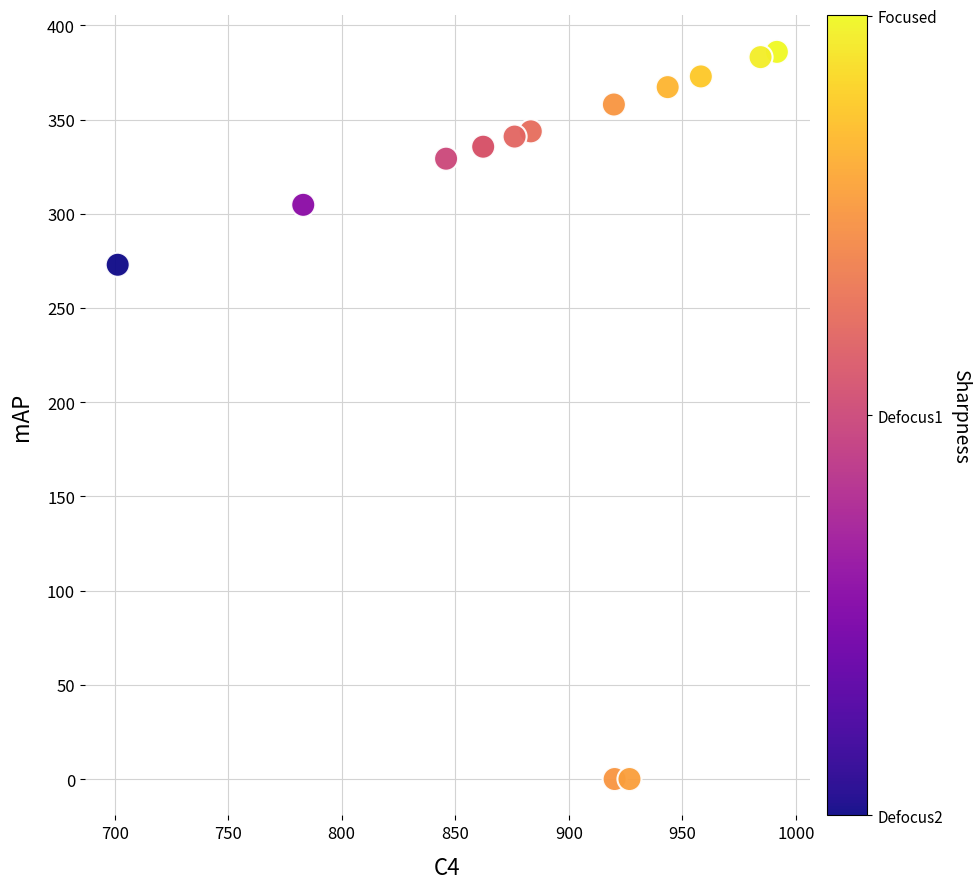

What Y value in the scatter plot is closest to 192?

272.9